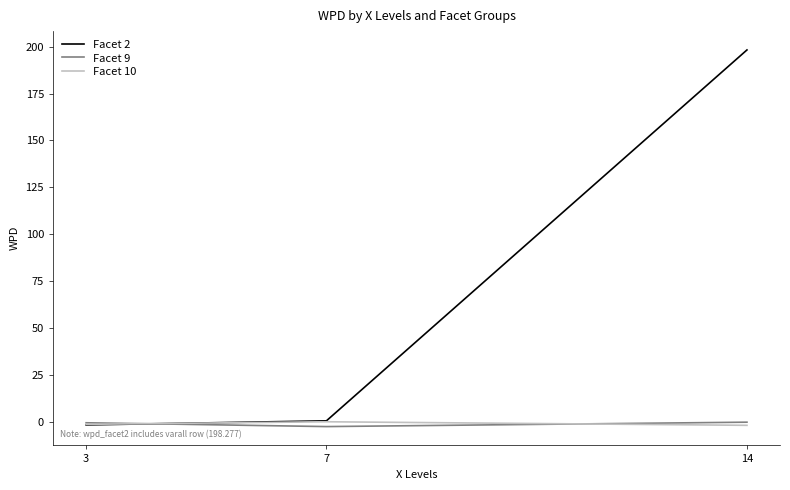

Which series has the widest spread of values?

Facet 2